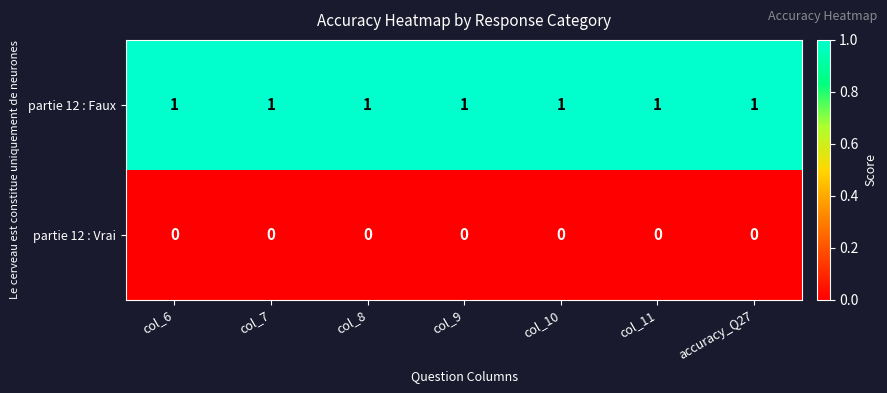

True or false: partie 12 : Vrai has a value of 0 at col_10.

True